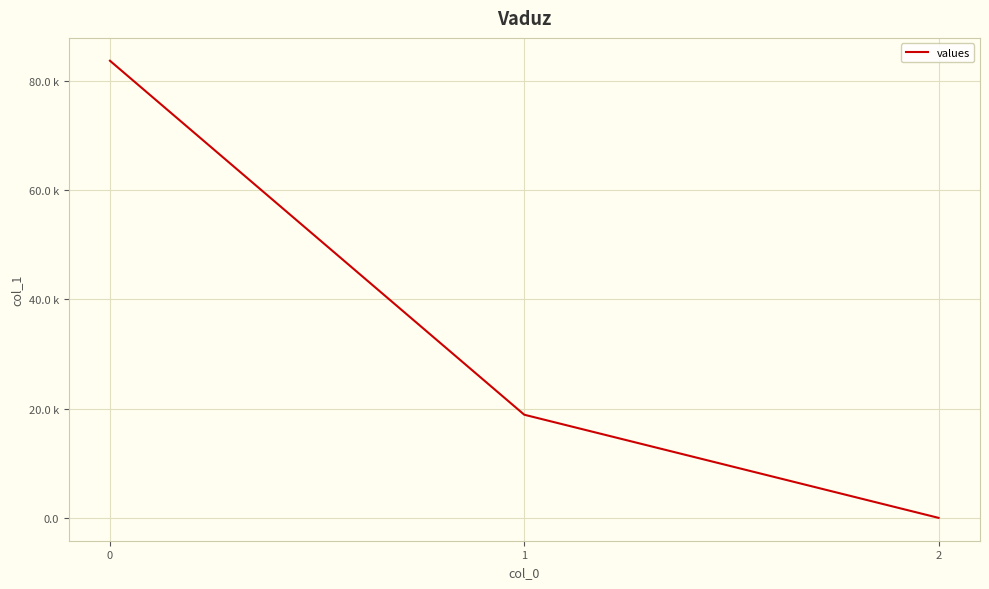

Rank the categories by value from highest to lowest.

0, 1, 2